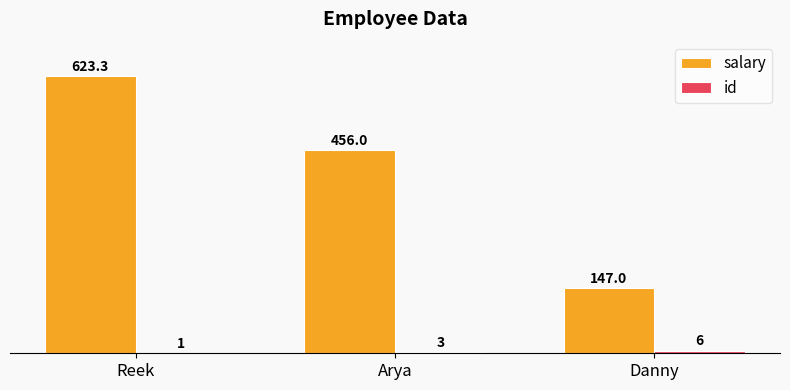

How many distinct data groups are displayed?

2